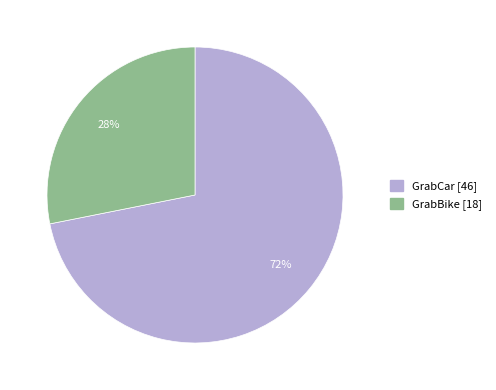

Is there a majority slice in this chart?

Yes